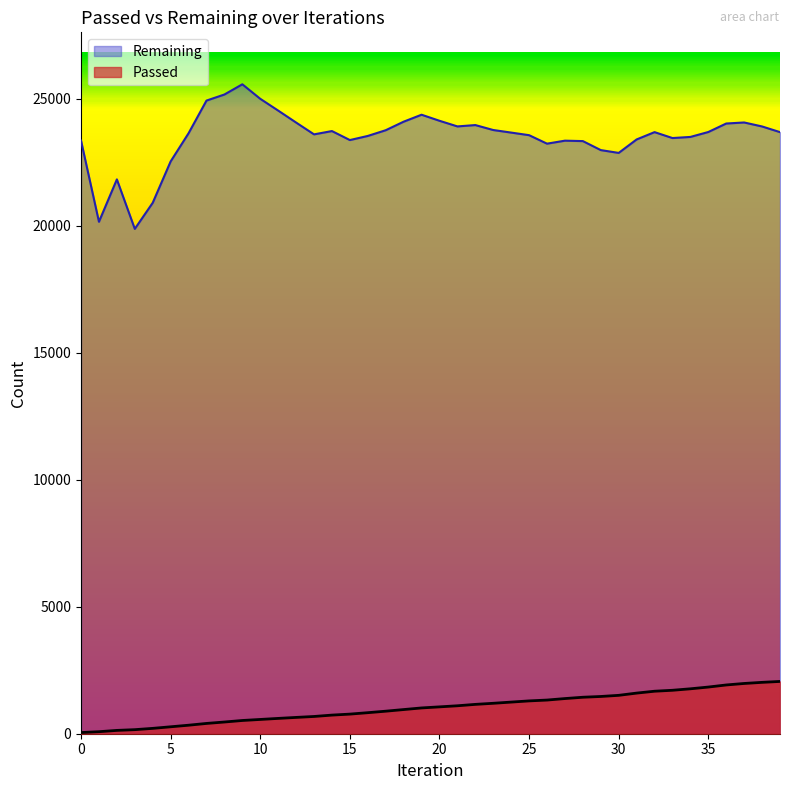

What is the sum of the Passed values at 37 and 9?

2499